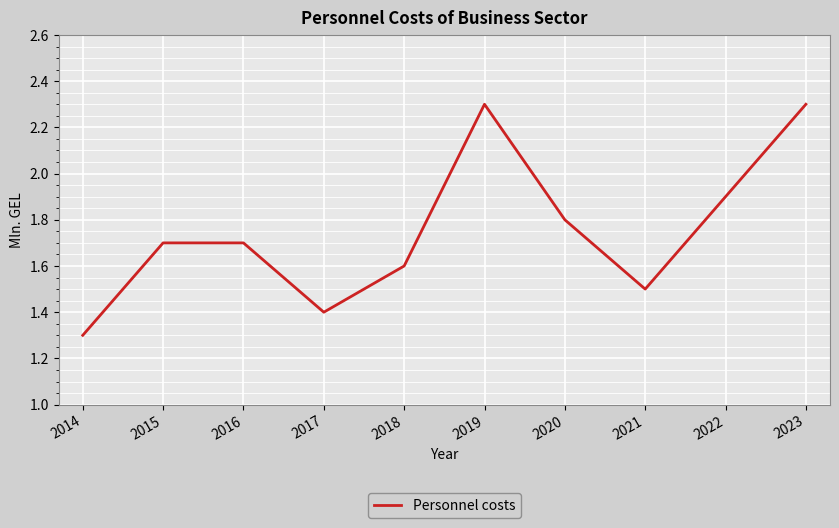

At which label is the value closest to 1?

2014